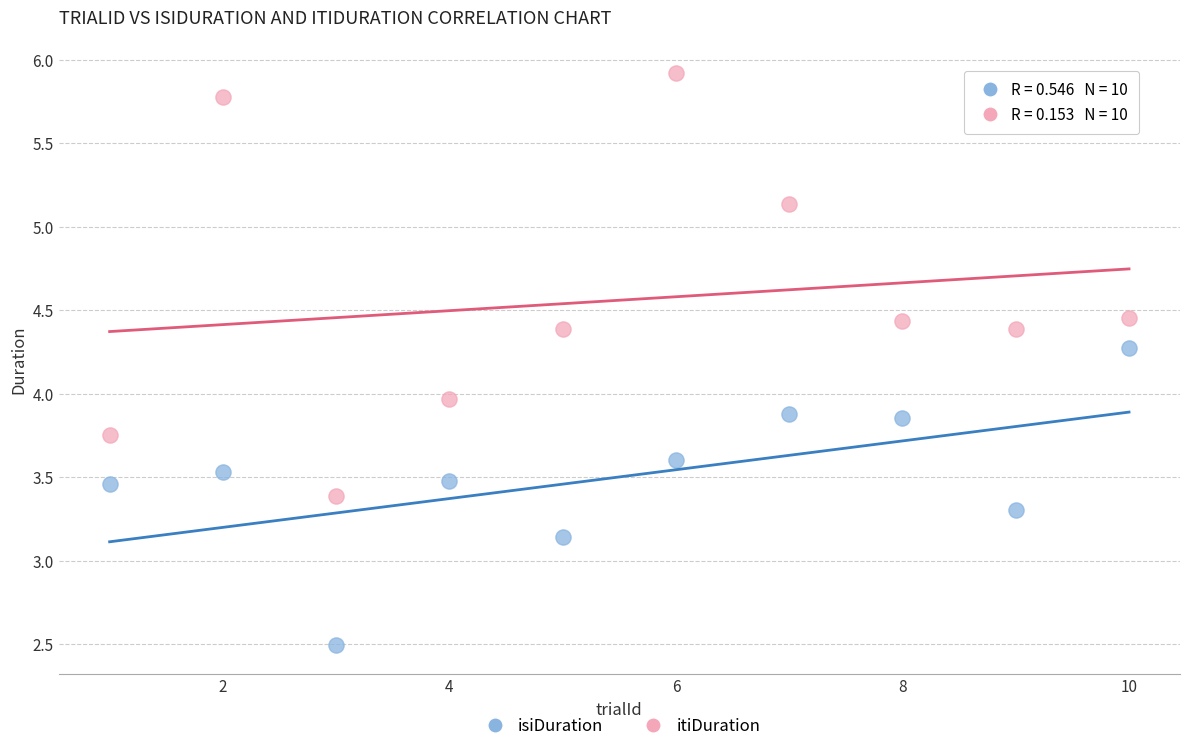

What is the X range (max minus min) for the scatter plot?

9.0